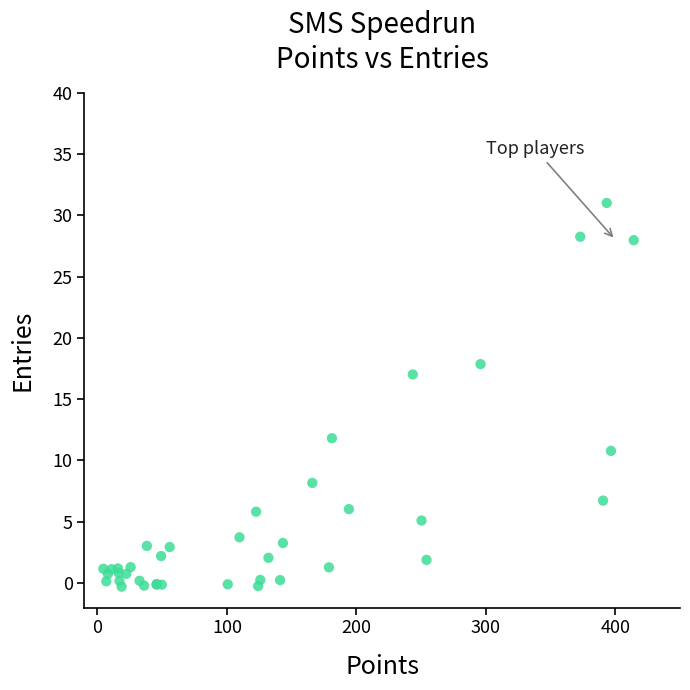

What Y value in the scatter plot is closest to 15?

17.0